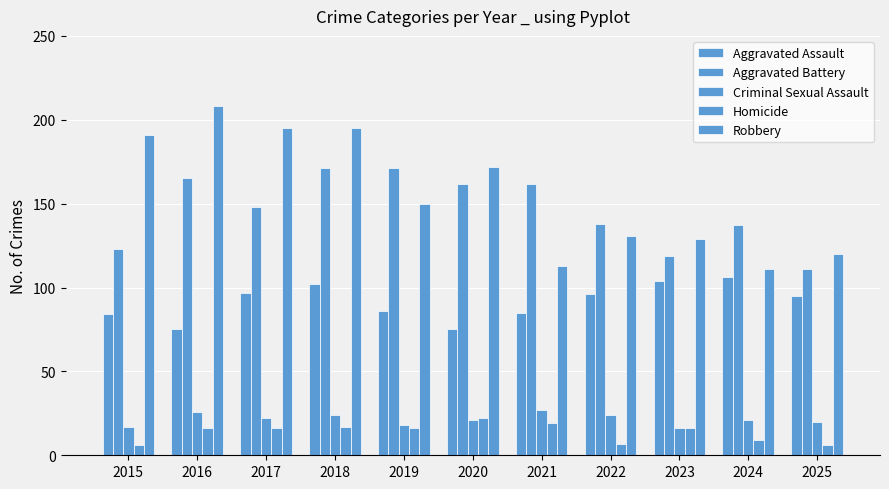

How many values in the Robbery series are below 150?

5